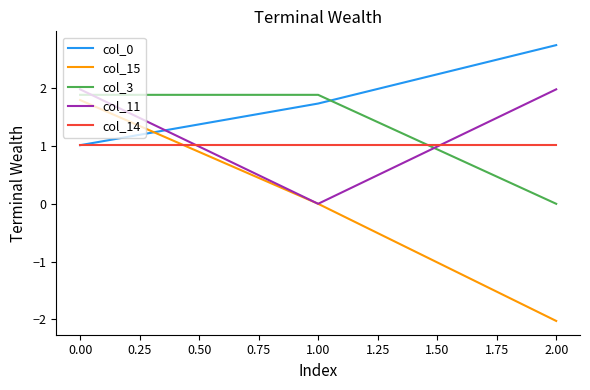

The col_15 series shows -2.0 at 2.00. True or false?

True